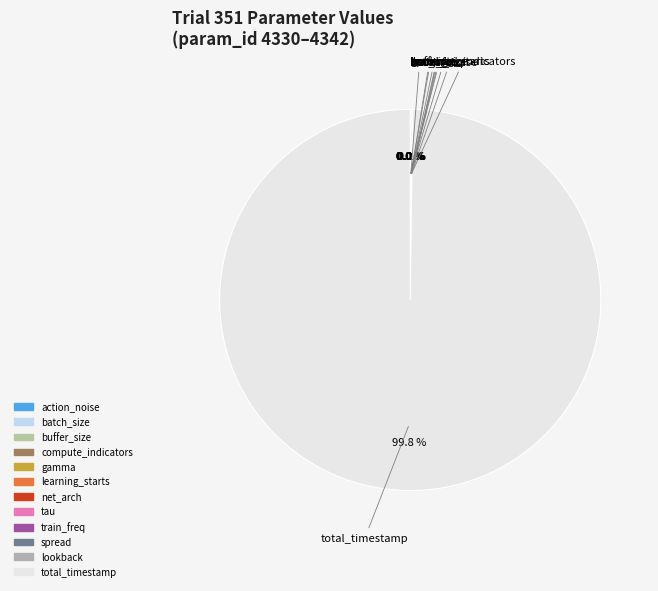

Is there a majority slice in this chart?

Yes